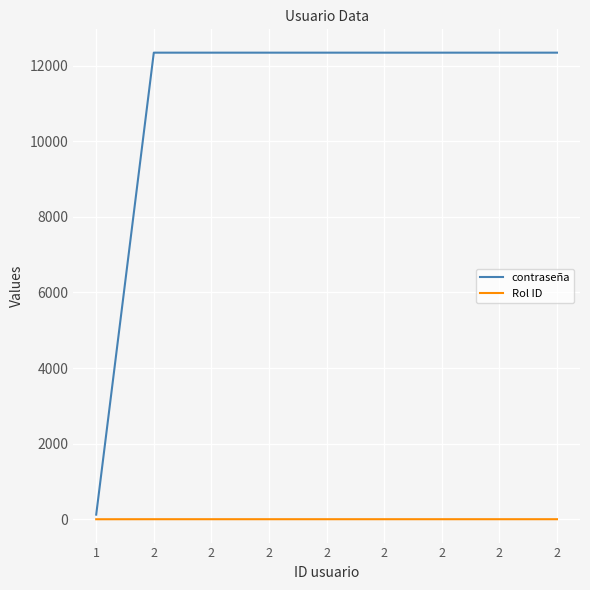

Where is Rol ID nearest to the value 1?

1